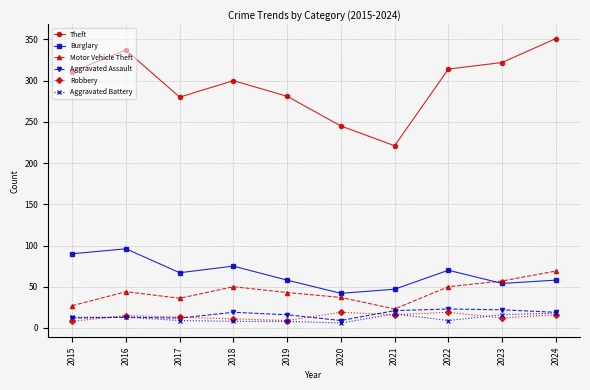

What value does the Aggravated Battery series have at 2023?

16